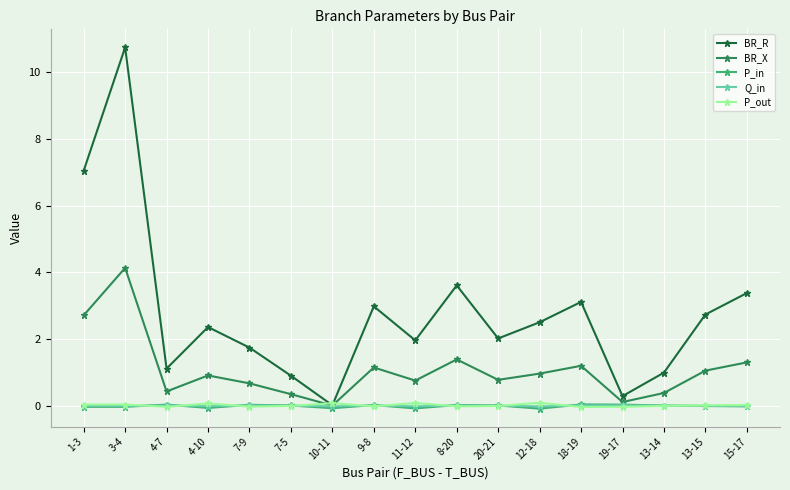

What is the difference between the highest and lowest values at 10-11?

0.2